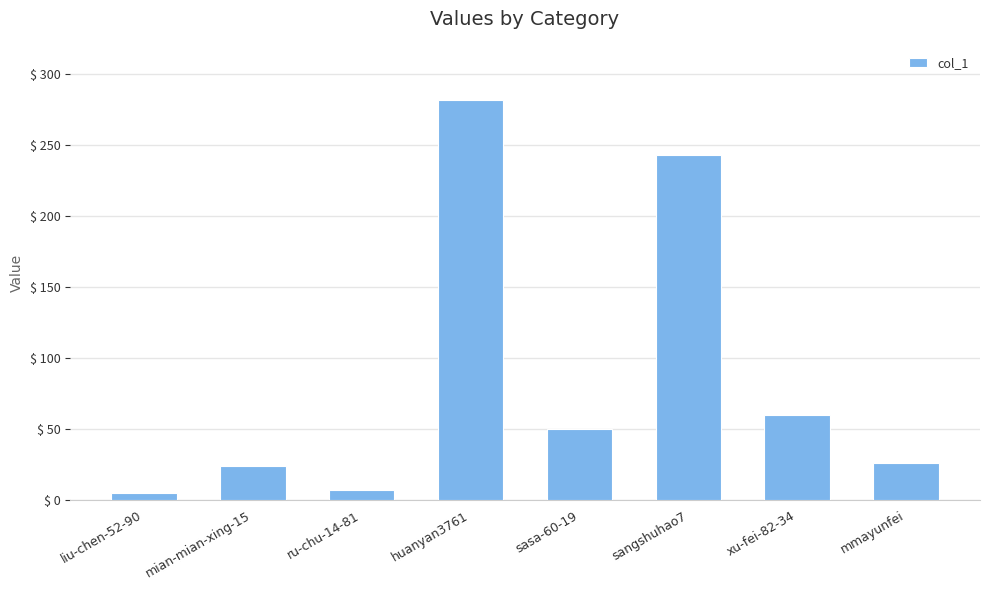

Does the chart contain any negative values?

No